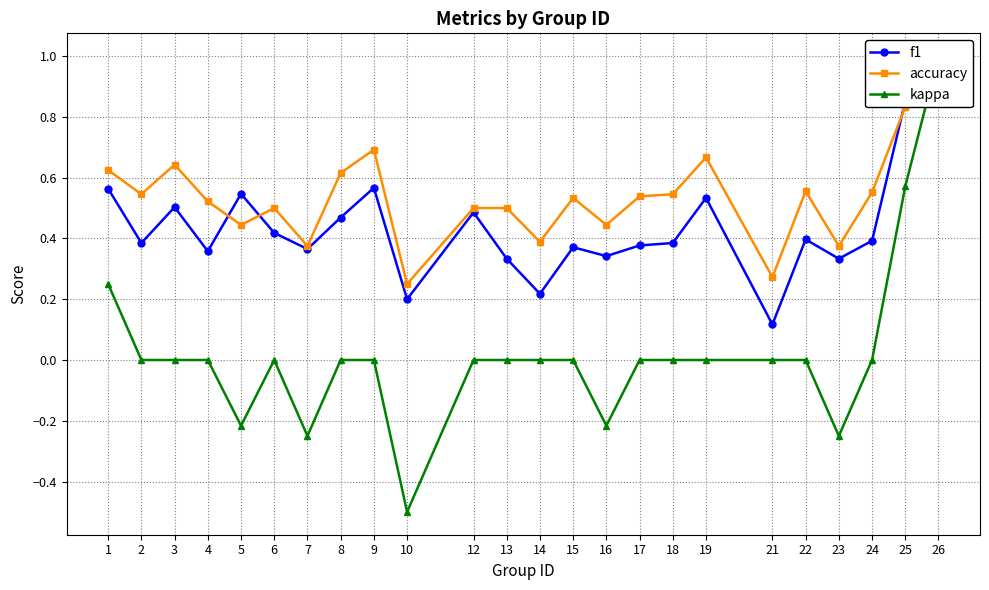

At which label does accuracy reach its peak?

26